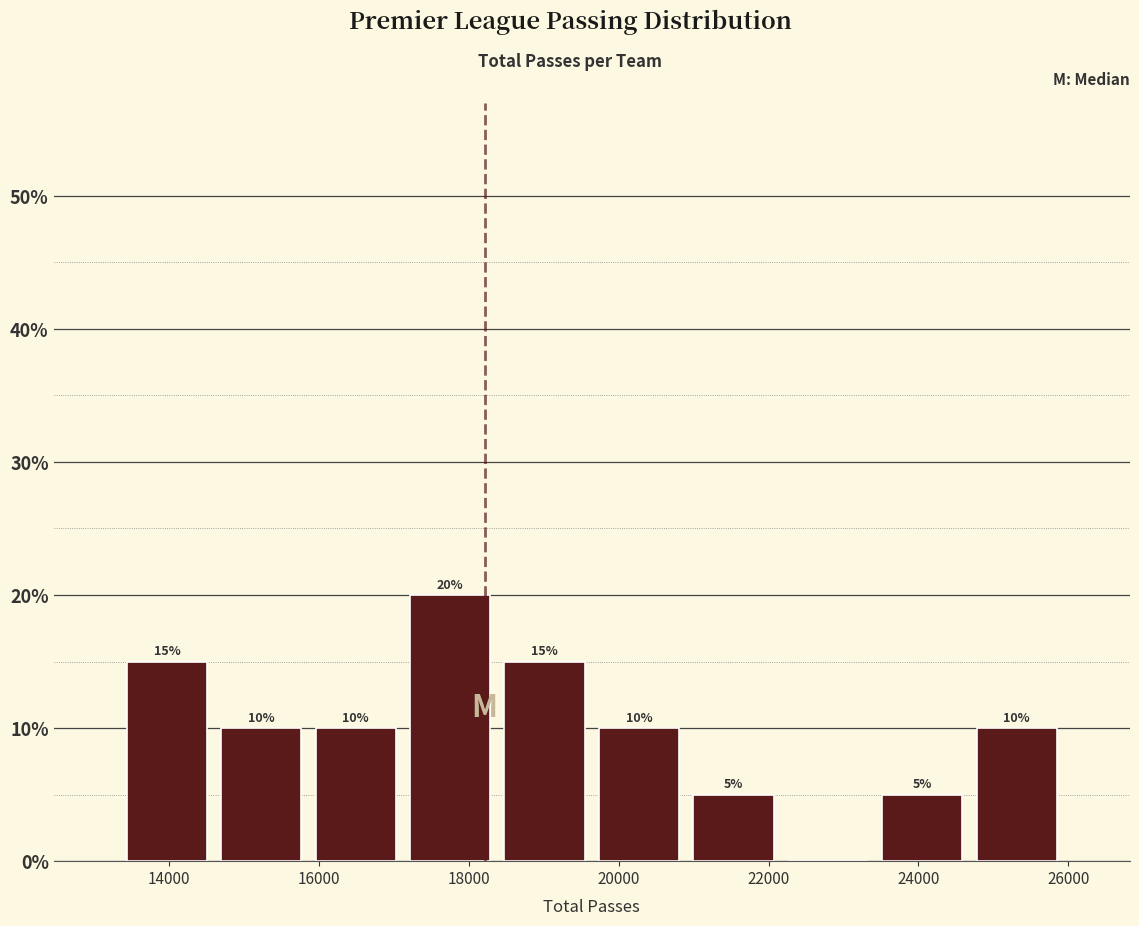

Which range on the x-axis has the tallest bar?

17200 to 18400